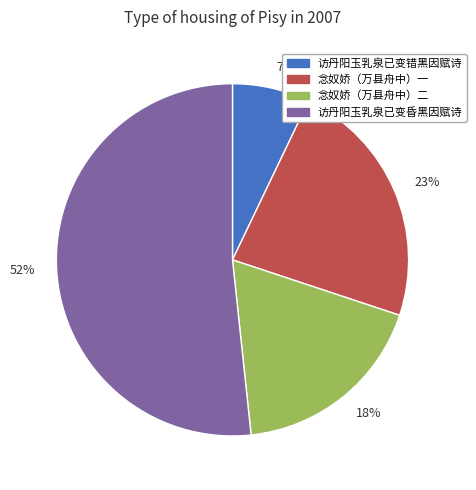

What percentage is the 访丹阳玉乳泉已变错黑因赋诗 slice, to the nearest percent?

7%